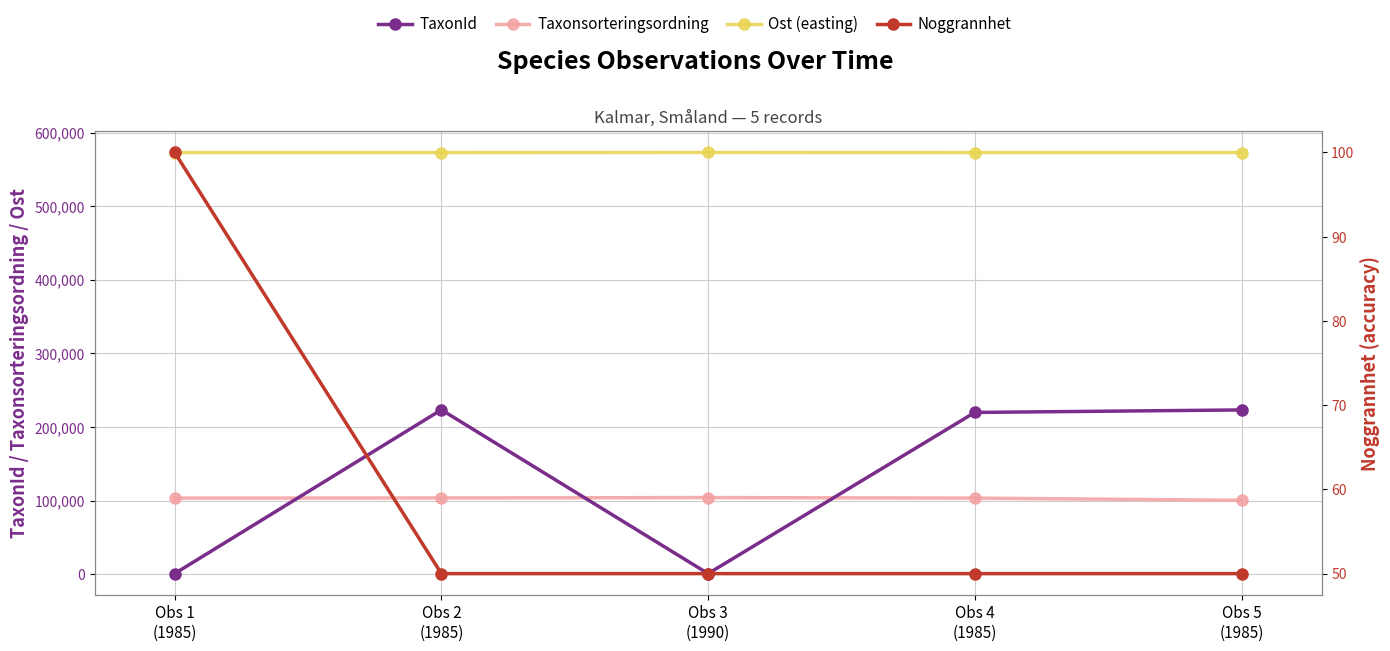

What is the label of the 3rd point from the left?

Obs 3
(1990)